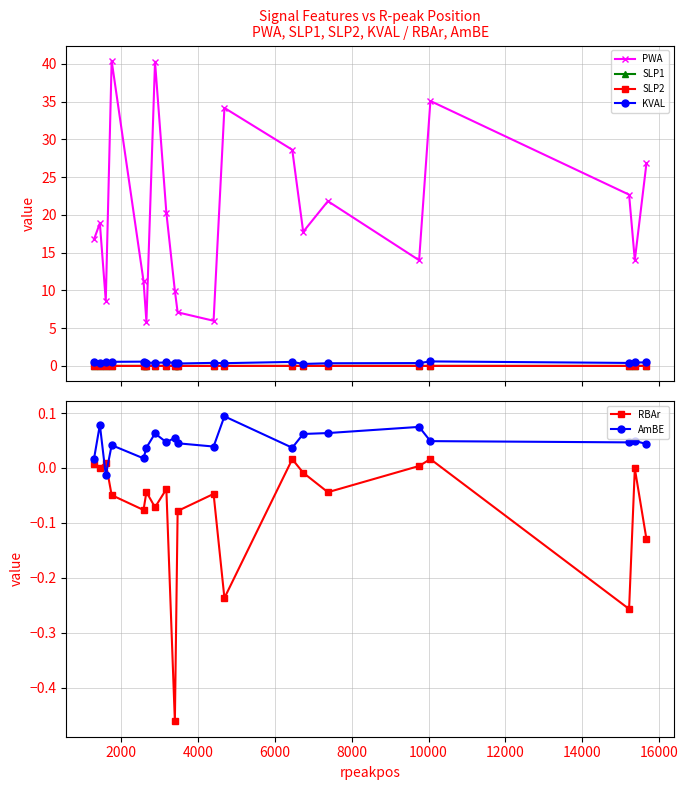

True or false: SLP1 and PWA cross at least once.

False